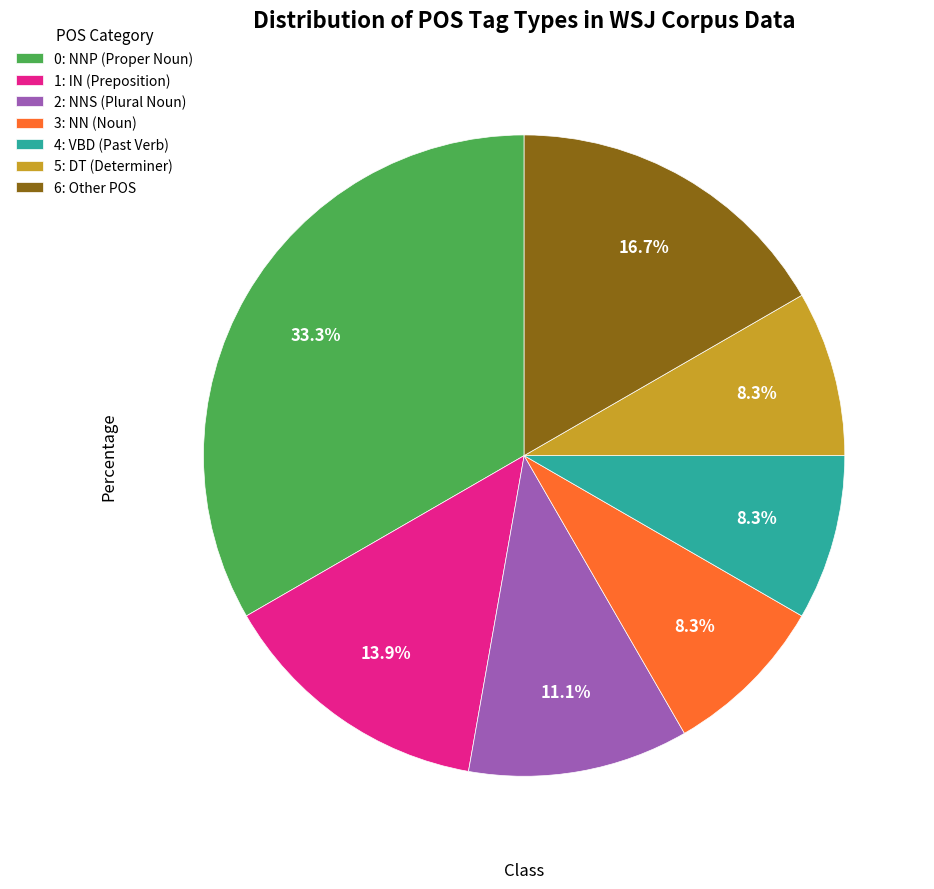

Which category has the biggest portion of the pie?

0: NNP (Proper Noun)